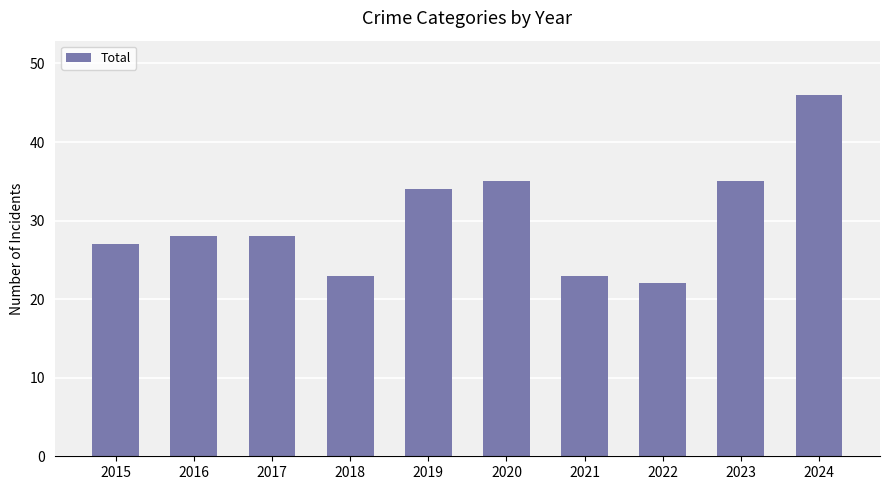

At which category does the chart reach its peak across all series?

2024